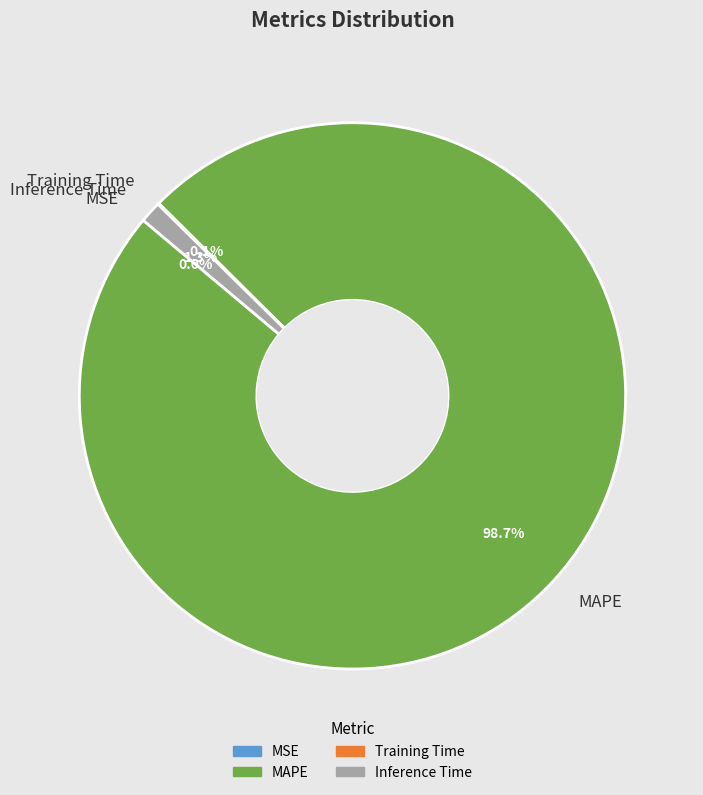

Which slice represents more than half of the pie?

MAPE